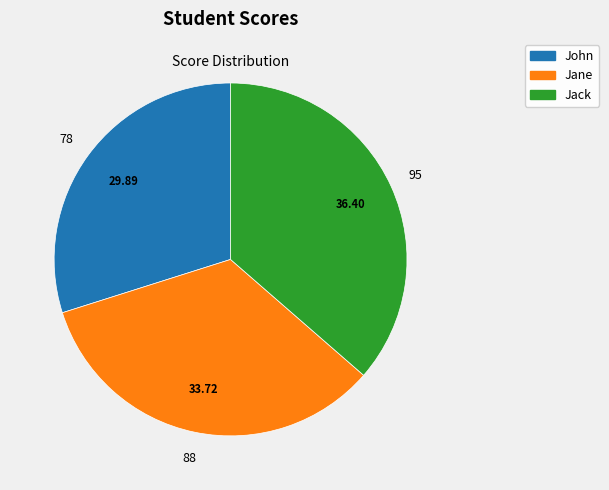

Between Jack and John, which is larger?

Jack